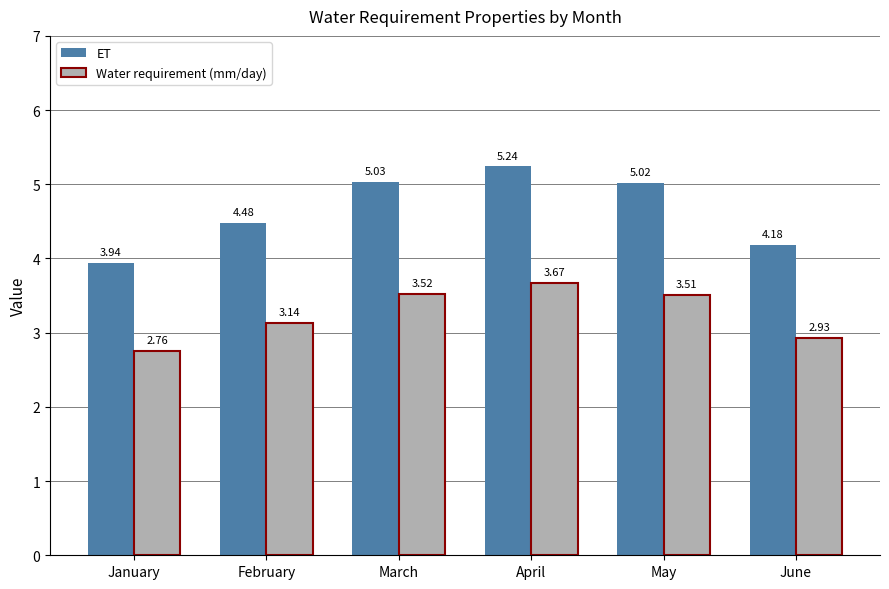

List the series in order of their peak value, lowest first.

Water requirement (mm/day), ET